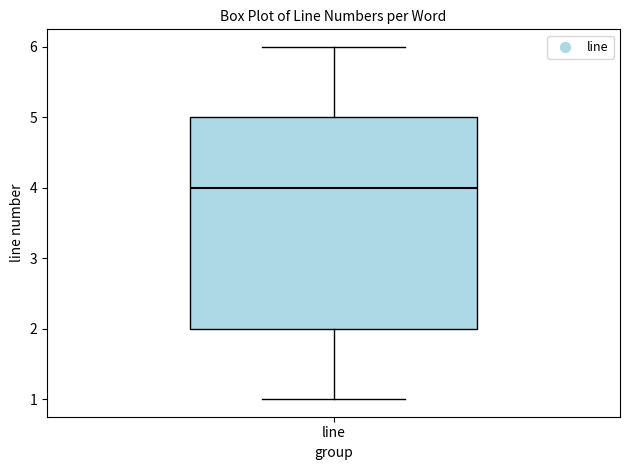

Where does the lower whisker of the box for line end on the y-axis? The values are not printed on the chart, so give them approximately, as read against the axis.

1